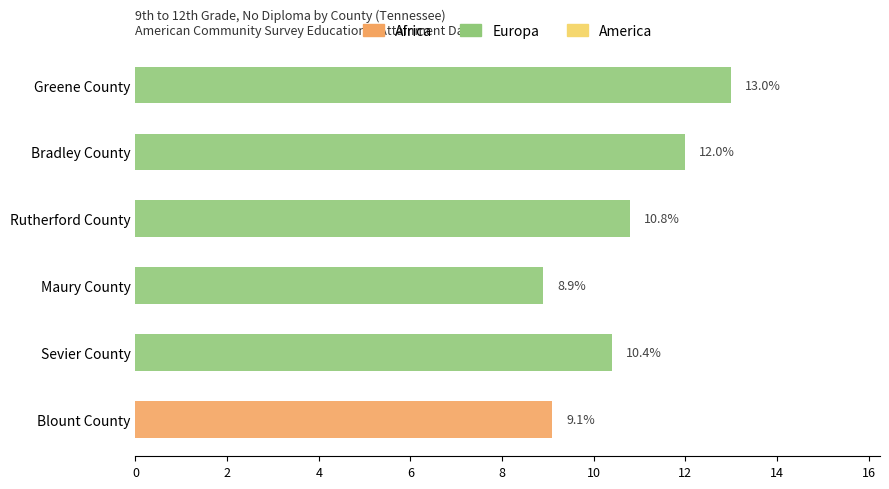

Are the bars horizontal?

Yes